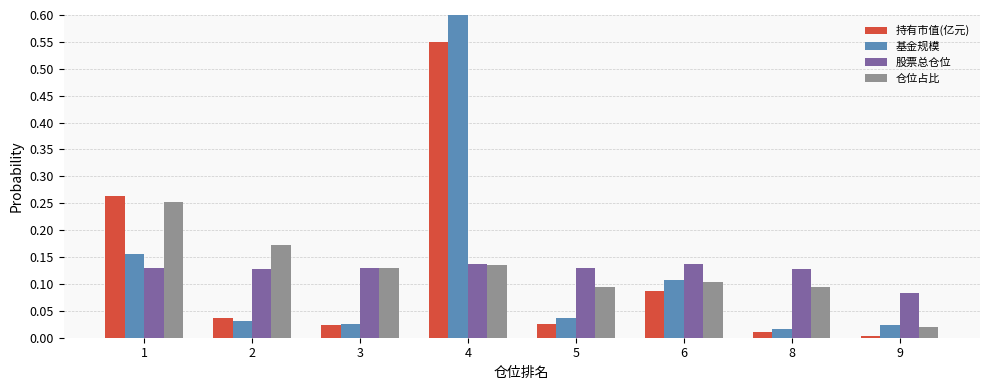

List the series in order of their peak value, lowest first.

股票总仓位, 仓位占比, 持有市值(亿元), 基金规模